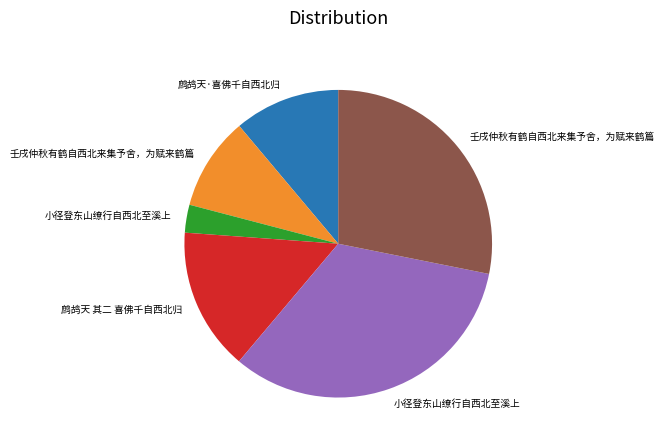

Is there a majority slice in this chart?

No